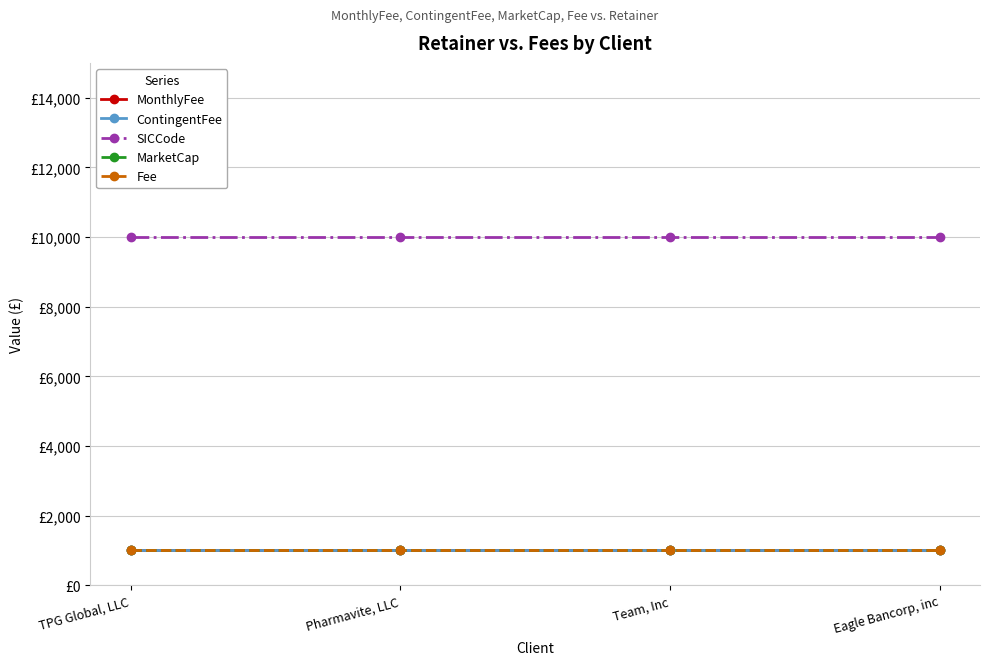

Is this an area chart (filled region under the line)?

No